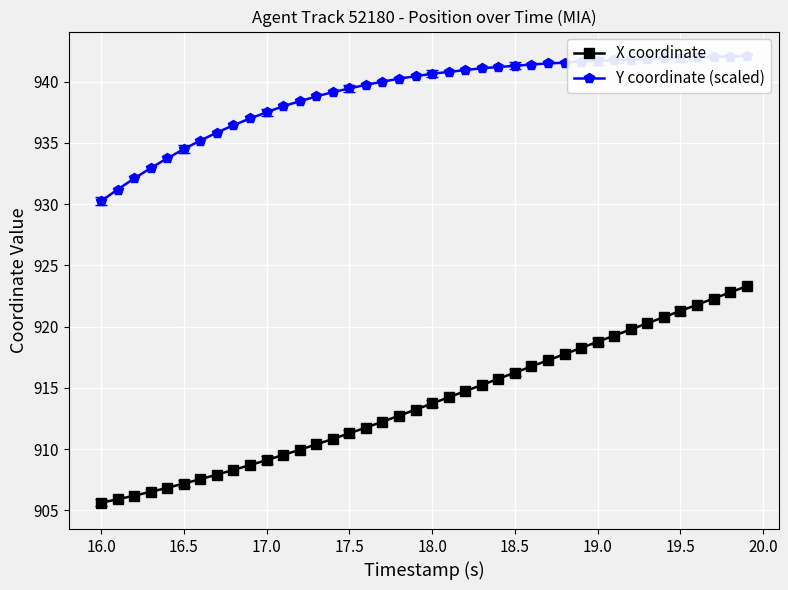

What is the highest value of the X coordinate series?

923.3